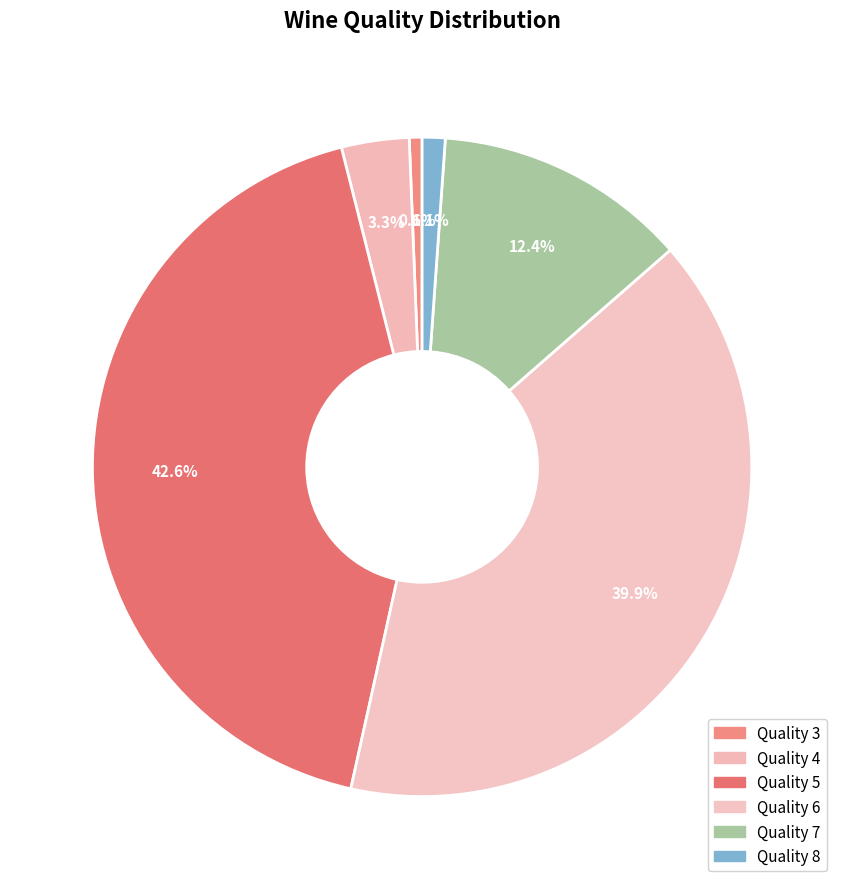

Which category has the smallest portion of the pie?

Quality 3